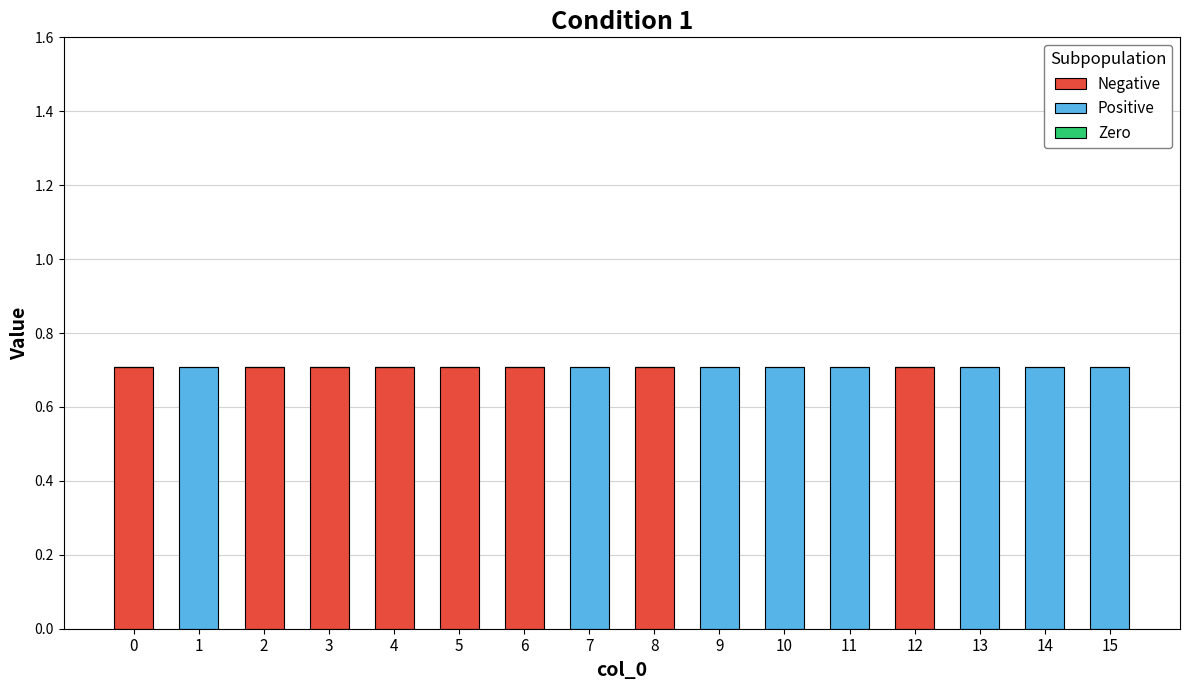

Is it true that Negative equals 1.0 at 6?

False